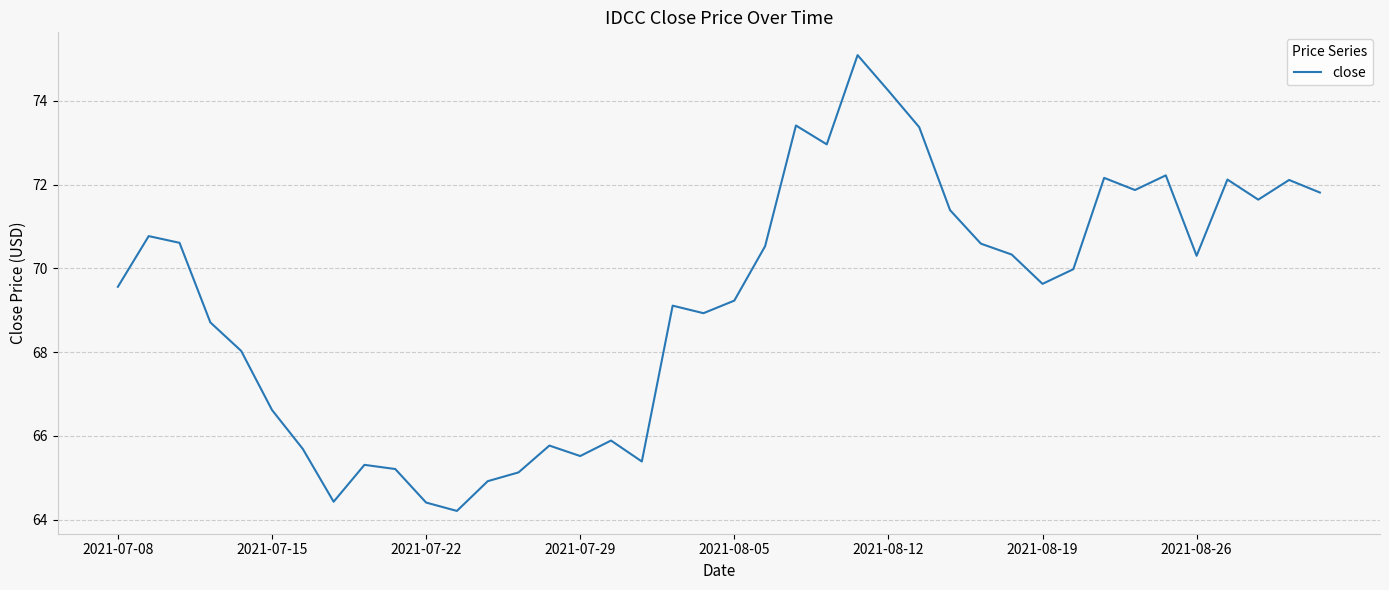

What is the minimum value shown in the chart?

64.2